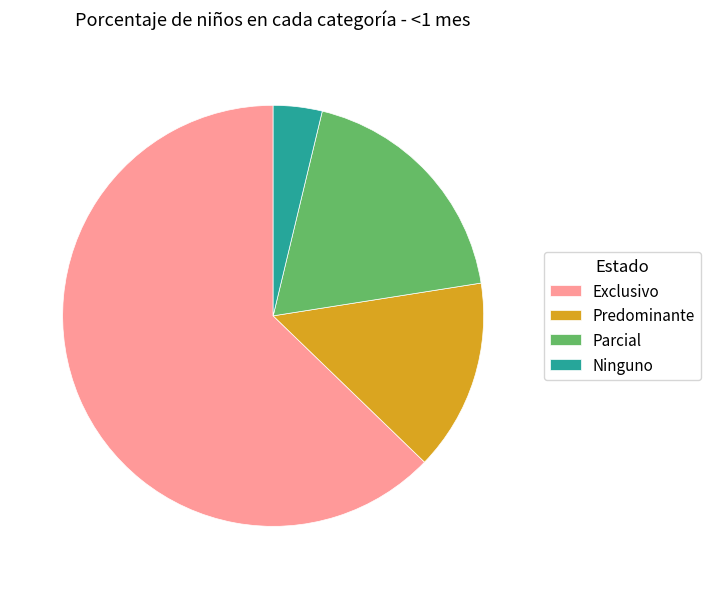

Which category has the smallest portion of the pie?

Ninguno